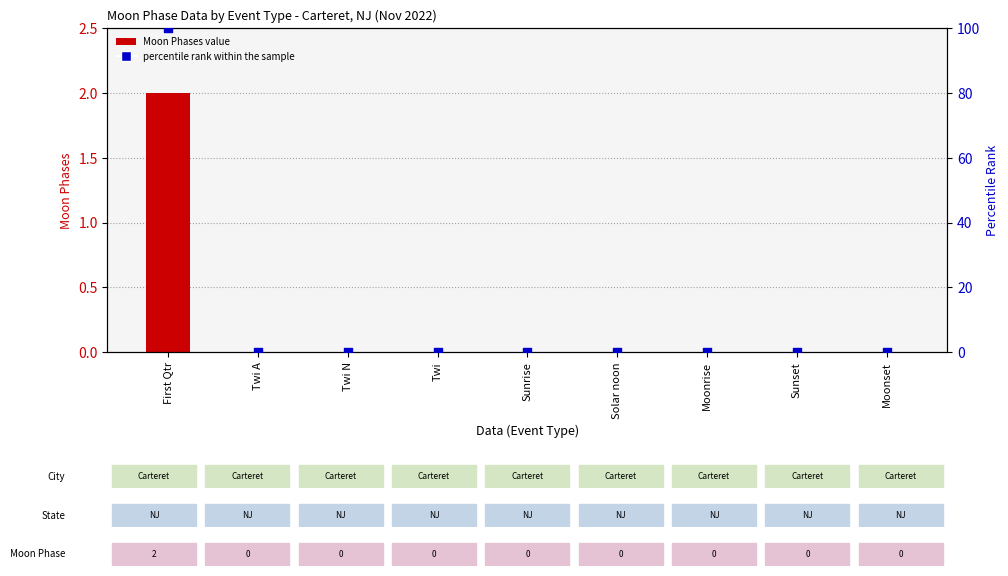

Which series has the largest Y range (max minus min)?

percentile rank within sample